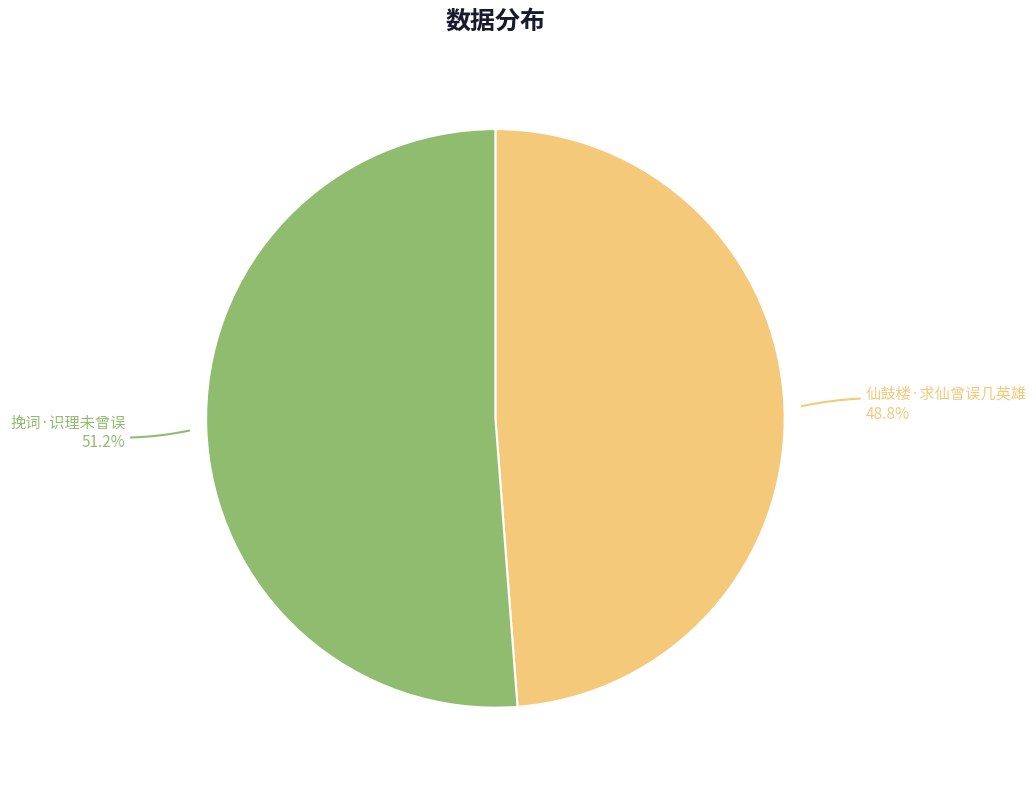

How many segments does this pie chart have?

2